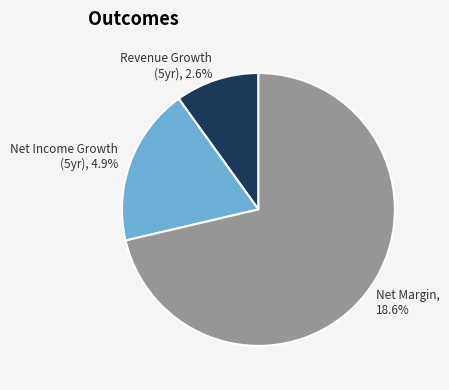

Is there a majority slice in this chart?

Yes